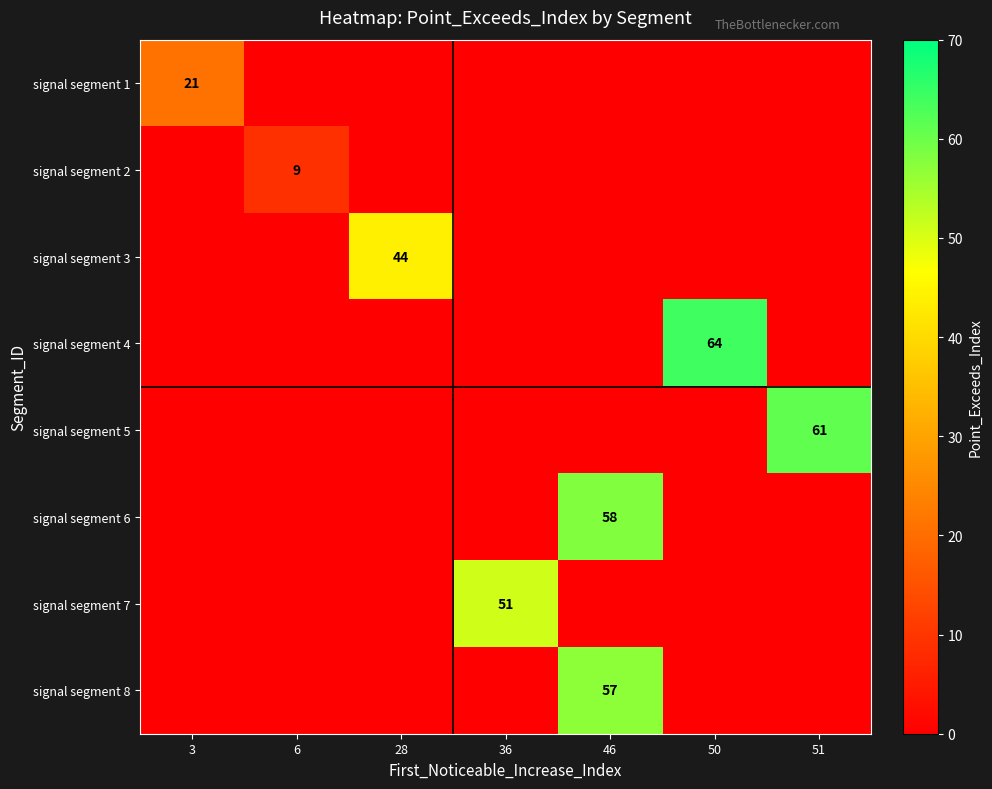

The signal segment 7 series shows 15 at 36. True or false?

False